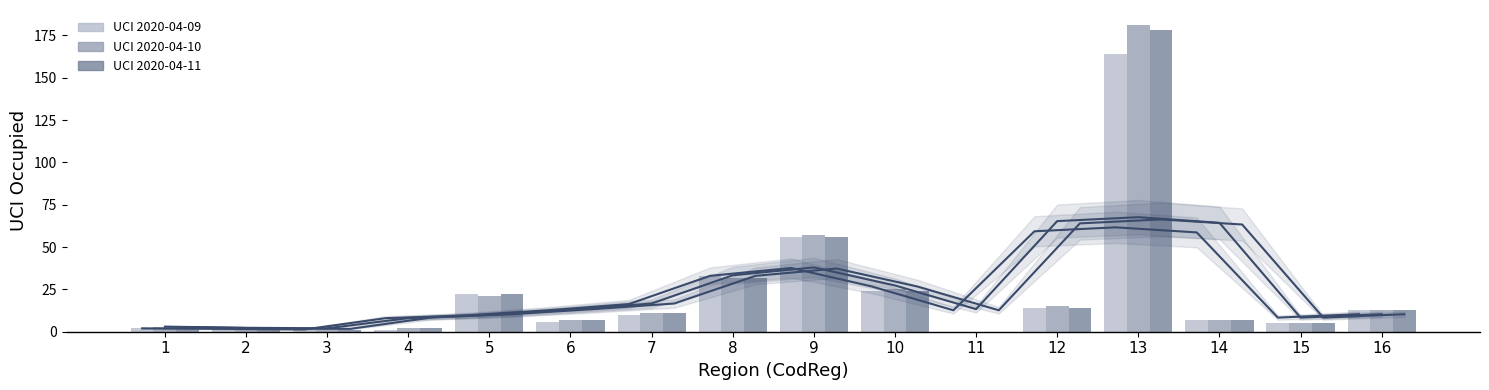

Reading left to right, list all the values displayed in this chart.

UCI 2020-04-09 trend: 2.0	1.7	1.3	8.0	9.7	12.7	16.3	33.0	37.7	26.7	12.7	59.3	61.7	58.7	8.3	10.3
UCI 2020-04-10 trend: 3.0	2.3	2.0	8.0	10.0	13.0	16.7	33.3	38.0	27.3	13.3	65.3	67.7	64.3	8.3	10.3
UCI 2020-04-11 trend: 2.7	2.0	1.7	8.3	10.3	13.3	16.7	33.0	37.3	26.7	12.7	64.0	66.3	63.3	8.3	10.3
UCI 2020-04-09: 2.0	2.0	1.0	1.0	22.0	6.0	10.0	33.0	56.0	24.0	0.0	14.0	164.0	7.0	5.0	13.0
UCI 2020-04-10: 3.0	3.0	1.0	2.0	21.0	7.0	11.0	32.0	57.0	25.0	0.0	15.0	181.0	7.0	5.0	13.0
UCI 2020-04-11: 3.0	2.0	1.0	2.0	22.0	7.0	11.0	32.0	56.0	24.0	0.0	14.0	178.0	7.0	5.0	13.0